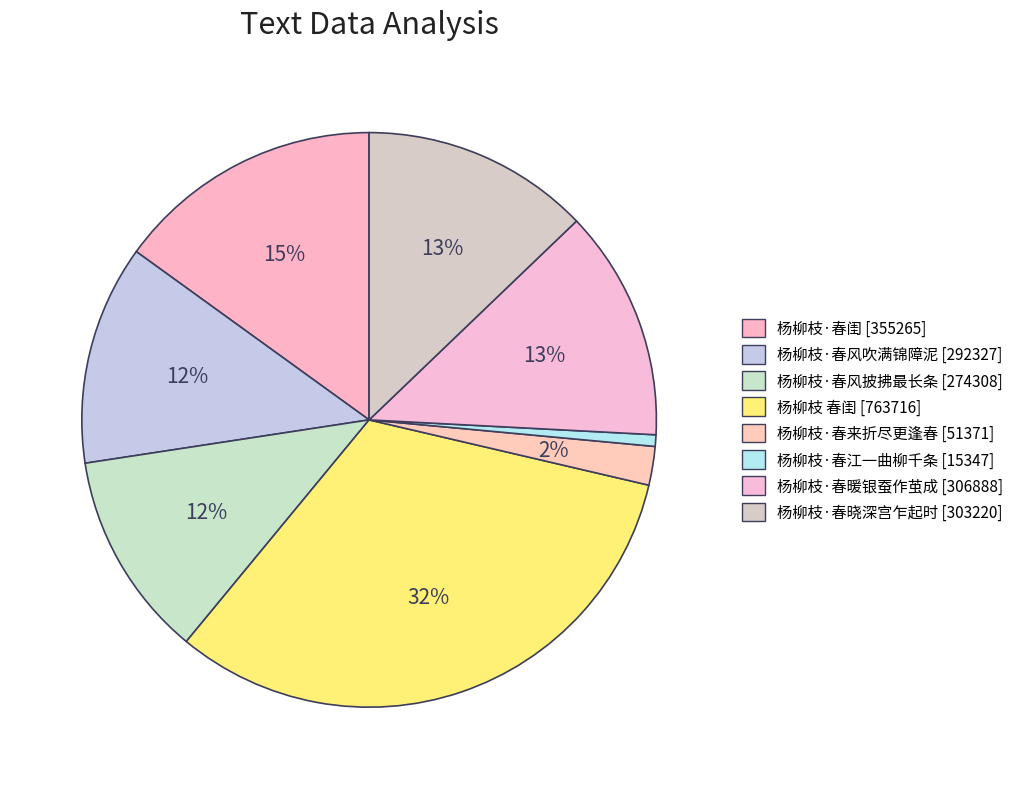

To the nearest percent, what percentage of the pie is 杨柳枝·春闺?

15%